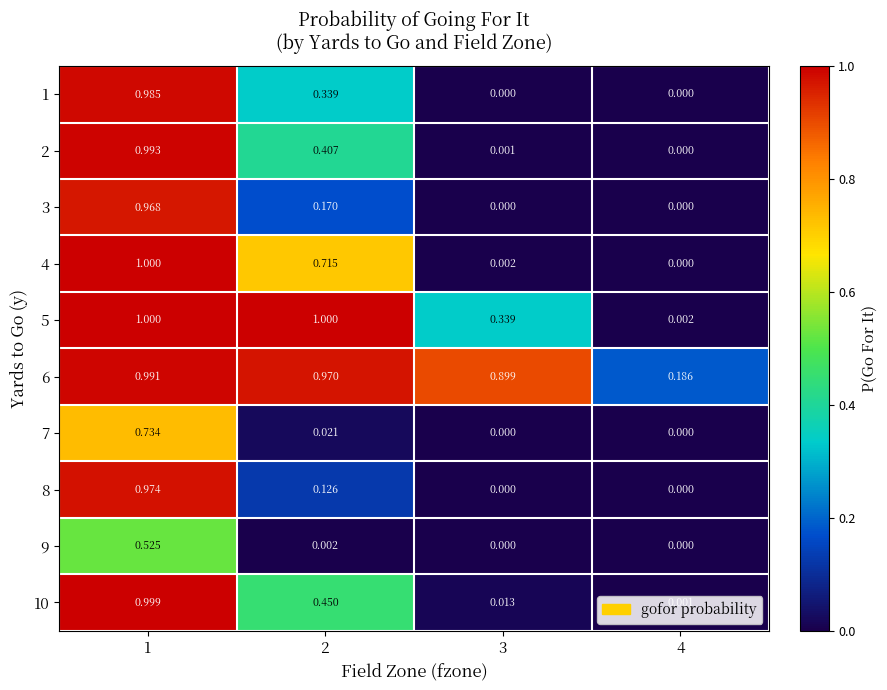

Is the value of 8 at 1 greater than the value of 2 at 3?

Yes